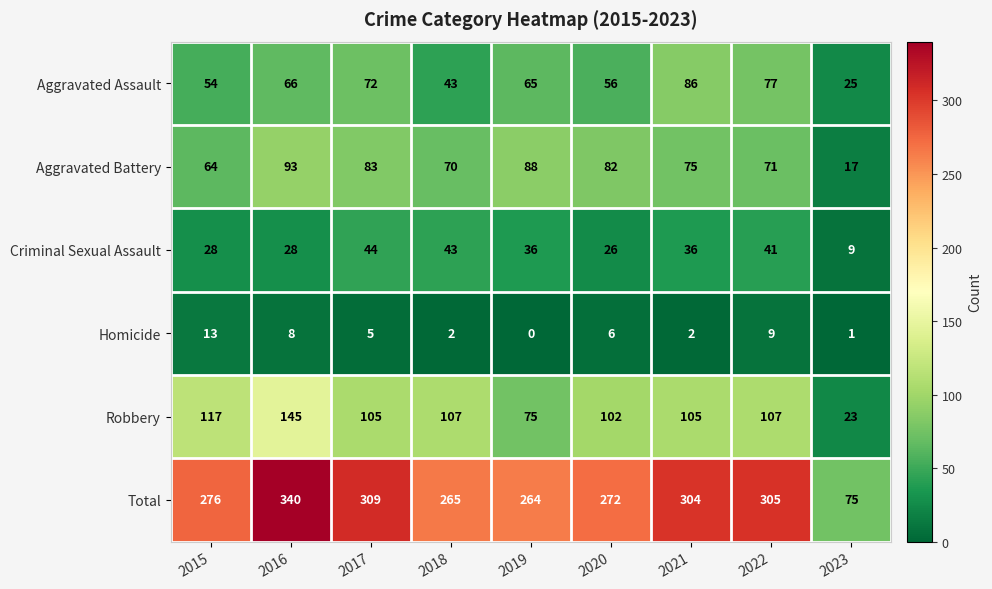

Which category has the lowest value in the Criminal Sexual Assault series?

2023